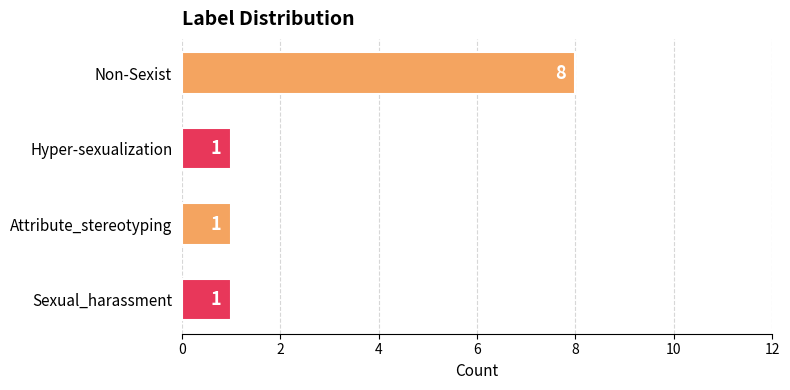

How many values are between 1 and 8?

4